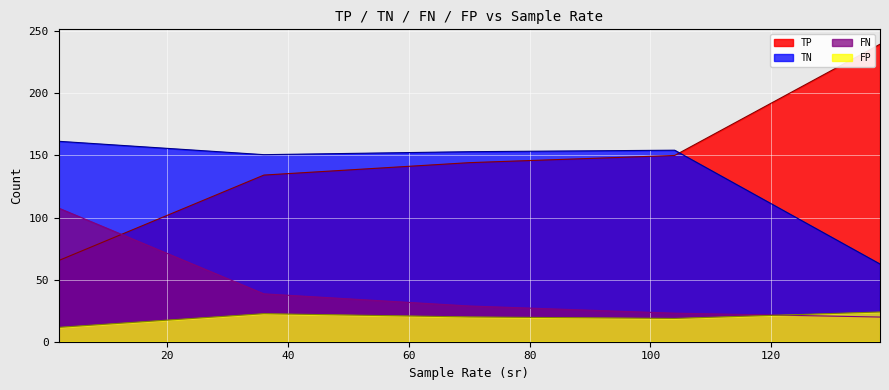

Which series has the widest spread of values?

TP